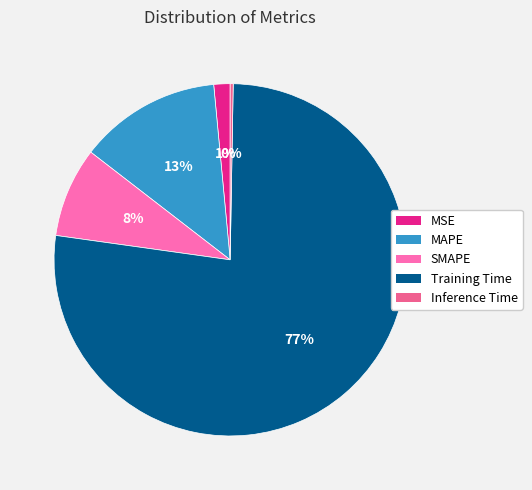

Which category has the biggest portion of the pie?

Training Time